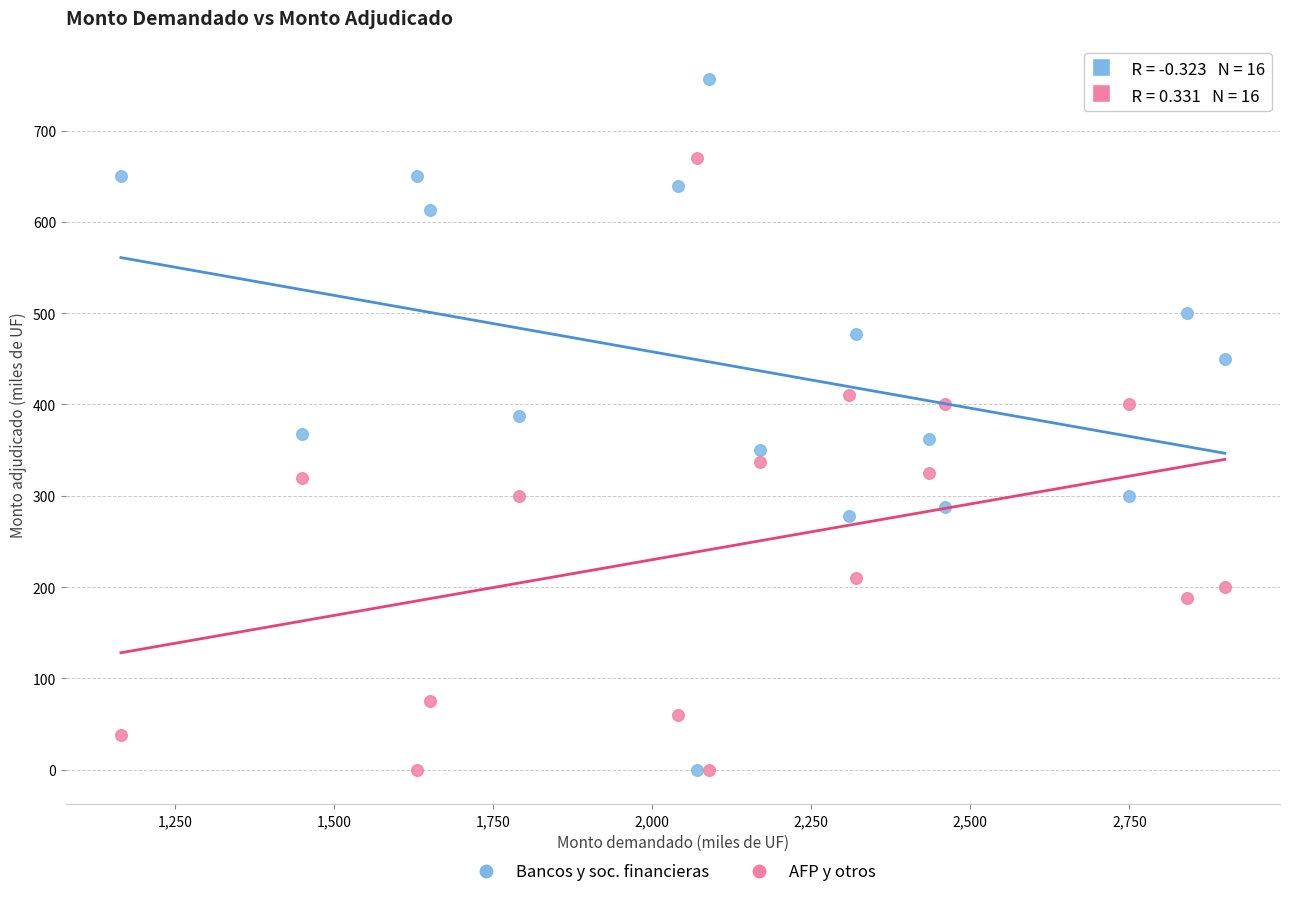

Which series has the largest Y range (max minus min)?

Bancos y soc. financieras